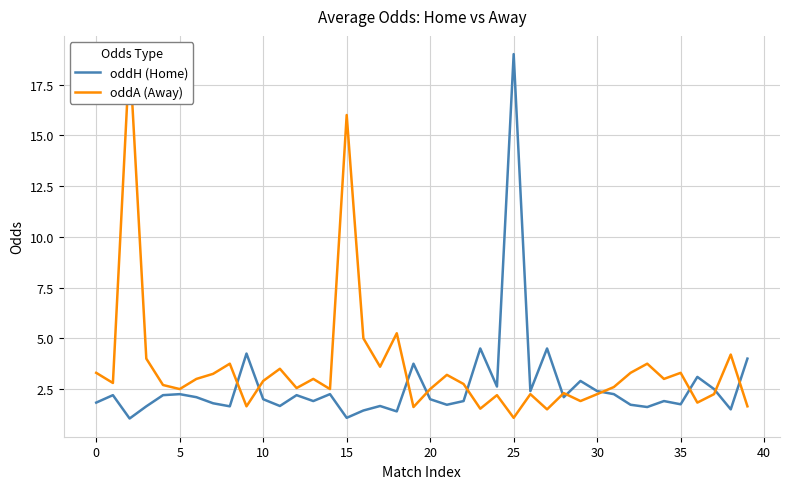

What is the label of the 13th point from the right?

27